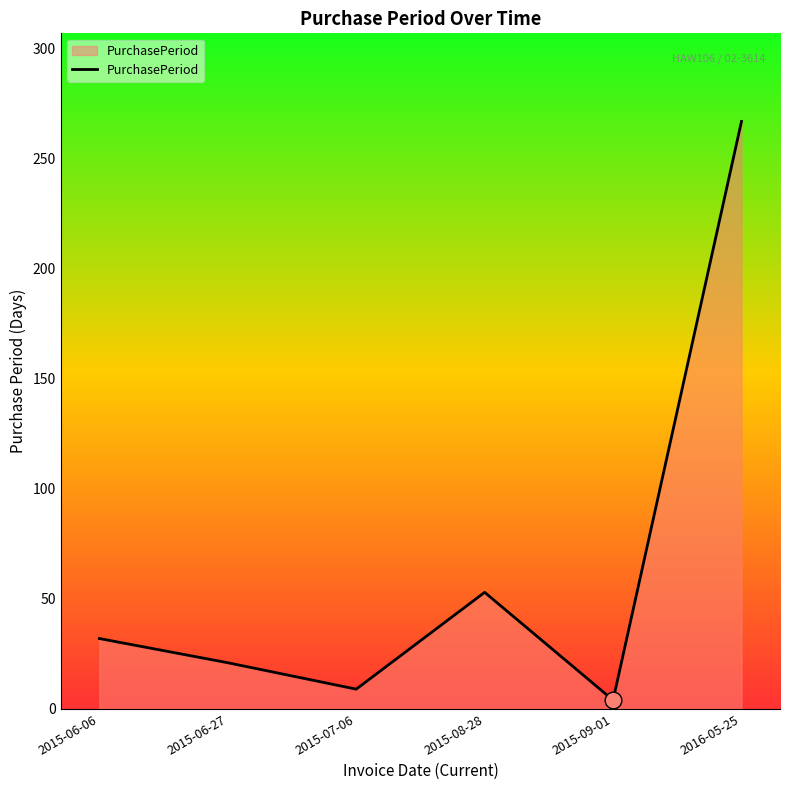

What is the average value?

64